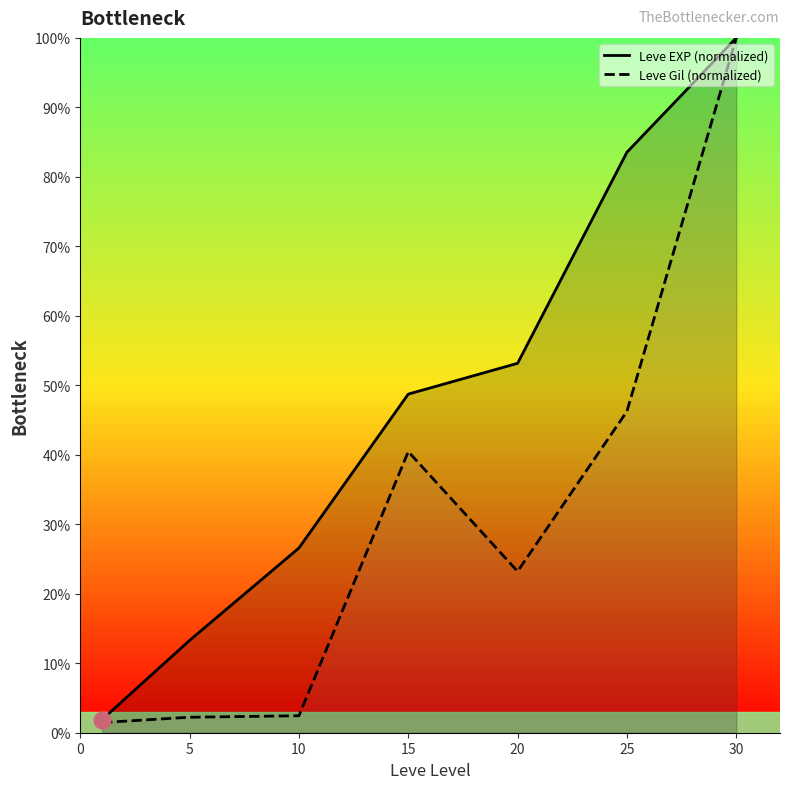

Between 0 and 25, which series saw the biggest shift?

Leve EXP (normalized)